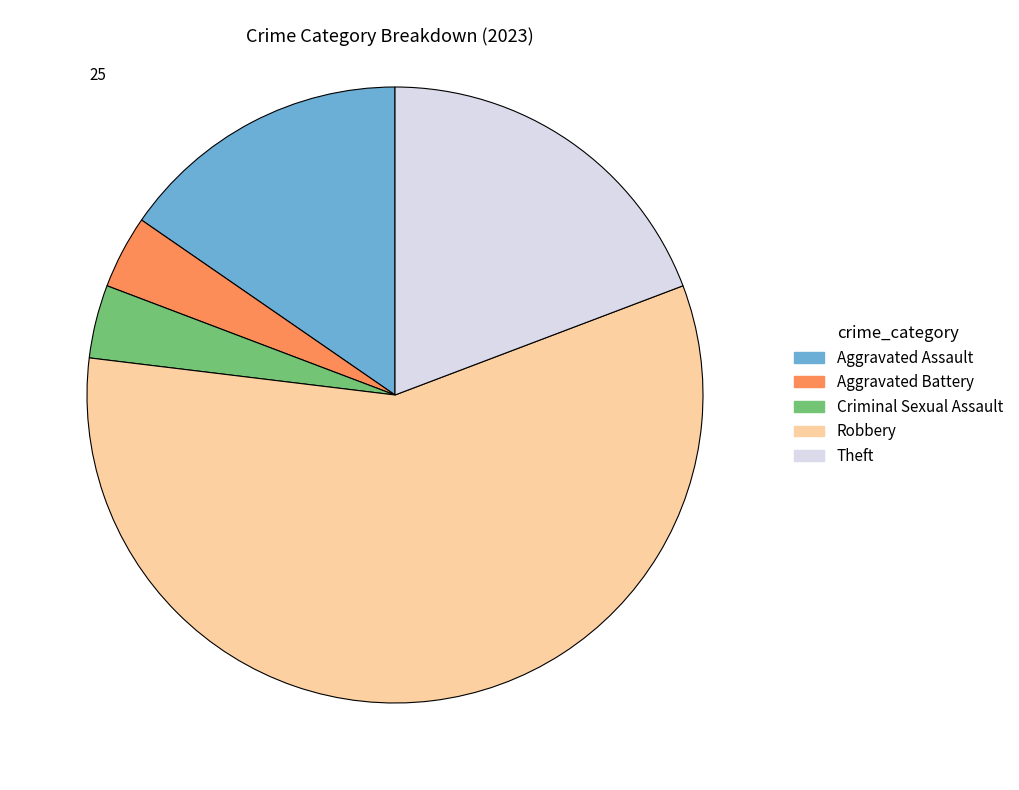

True or false: Criminal Sexual Assault accounts for 4% of the total.

True